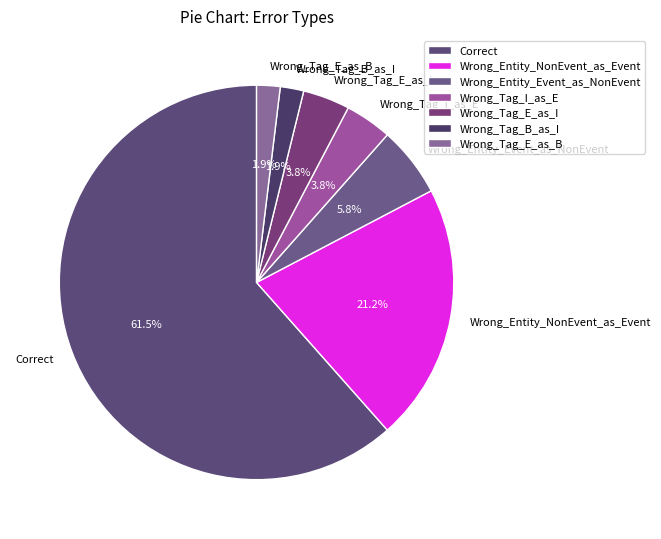

To the nearest percent, what percentage of the pie is Wrong_Entity_Event_as_NonEvent?

6%